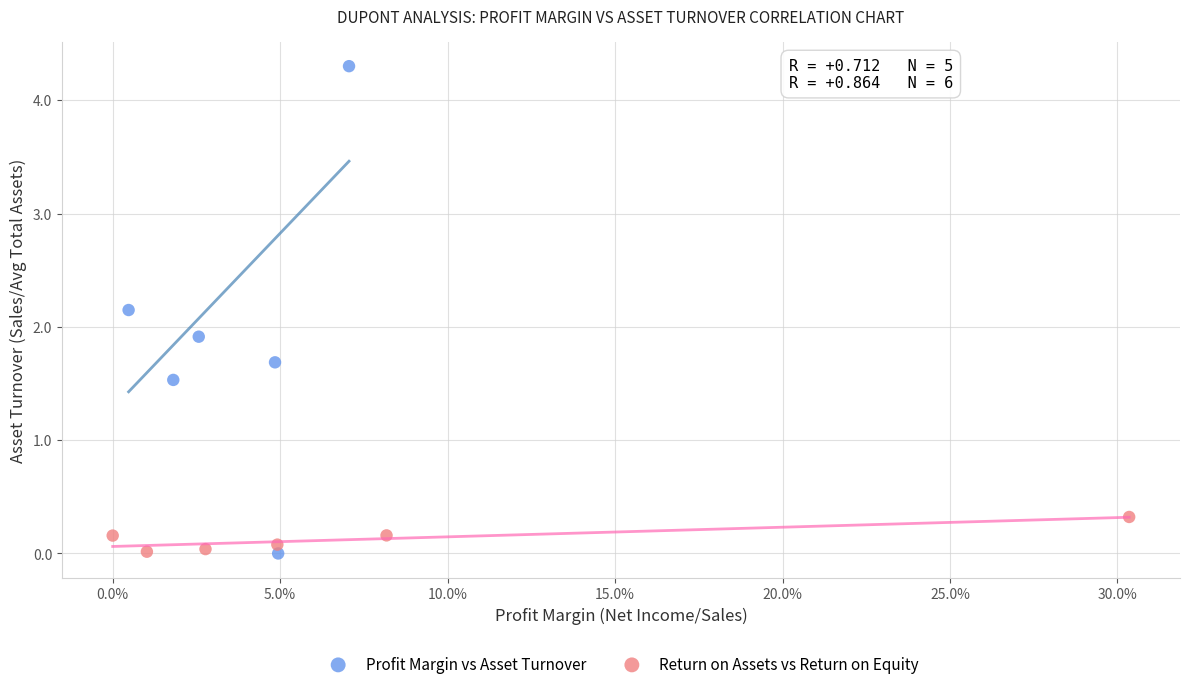

What are all the series names shown in the legend?

Profit Margin vs Asset Turnover, Return on Assets vs Return on Equity